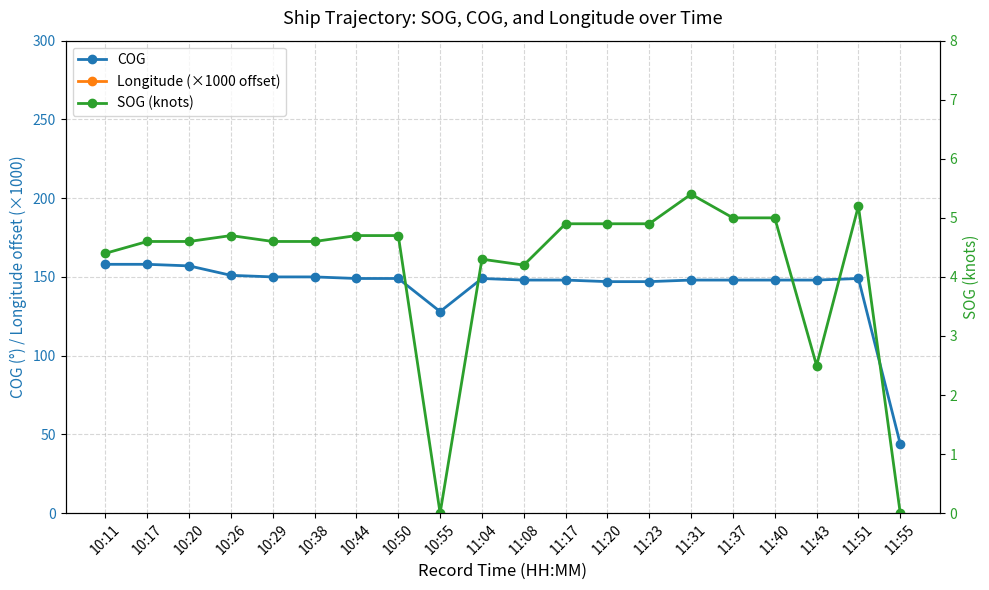

Where is the first local minimum for COG?

10:55